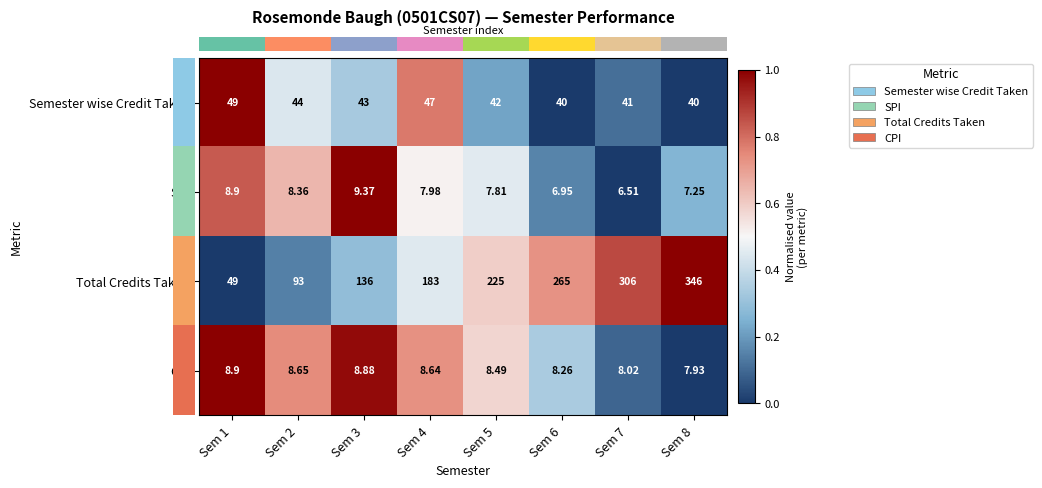

At Sem 3, list the series in order from smallest to largest.

CPI, SPI, Semester wise Credit Taken, Total Credits Taken